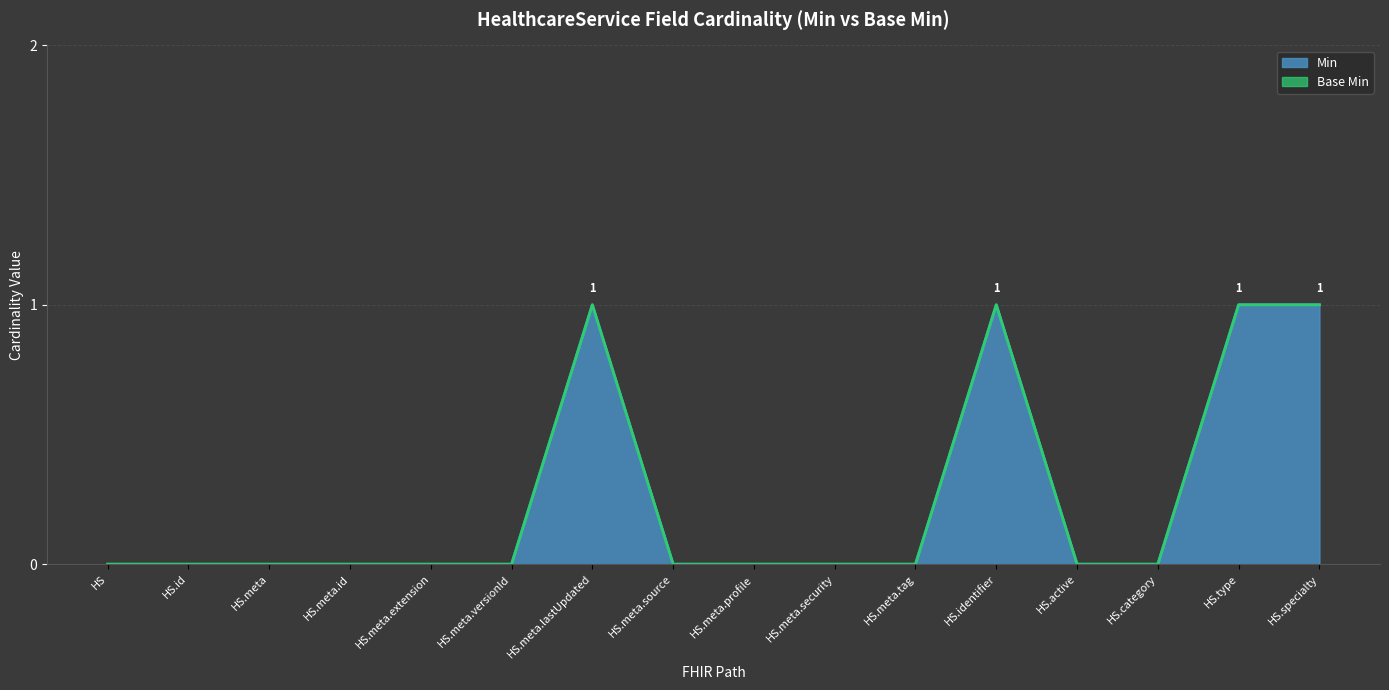

True or false: Min has a value of -1 at HS.meta.tag.

False